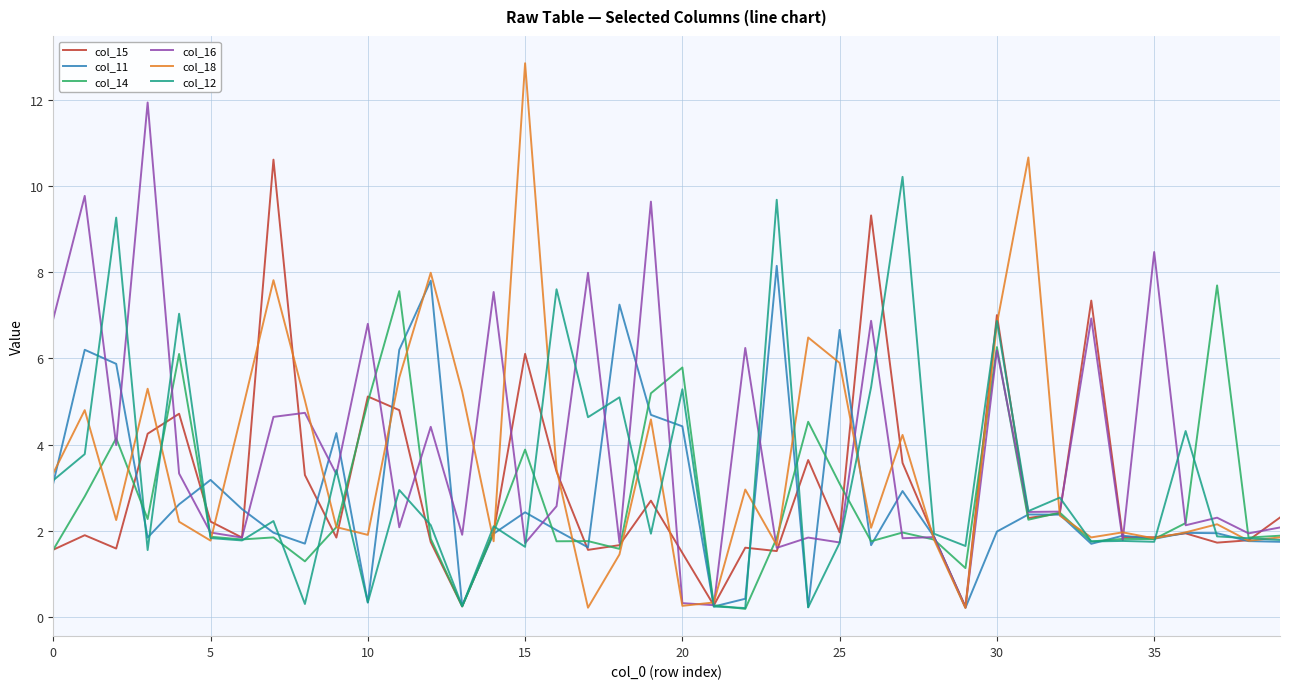

Which series has the largest range (max minus min)?

col_18